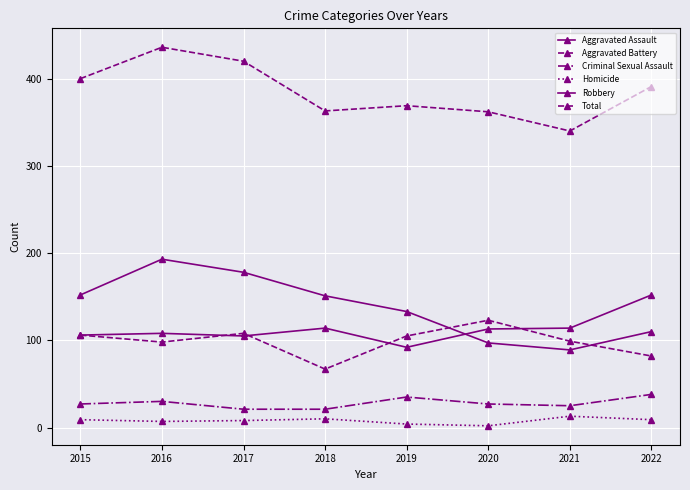

What is the average value of the Homicide series?

8